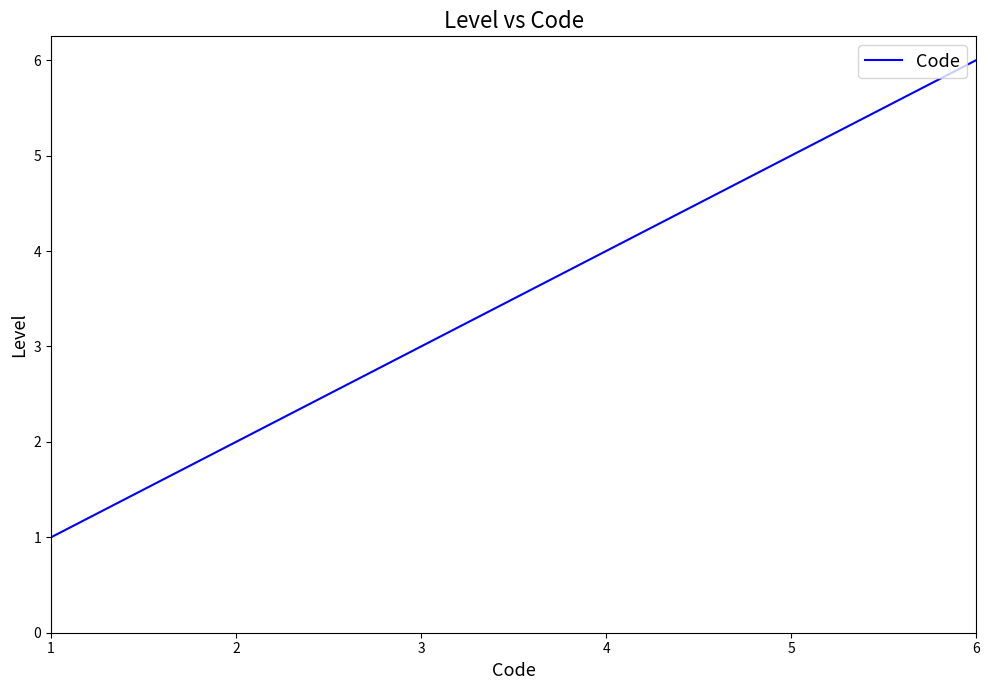

Count the number of data series in this chart.

1